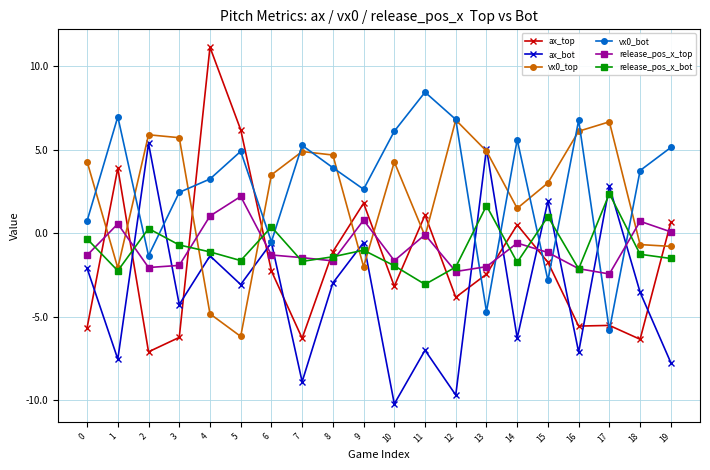

What value does the release_pos_x_top series have at 8?

-1.7